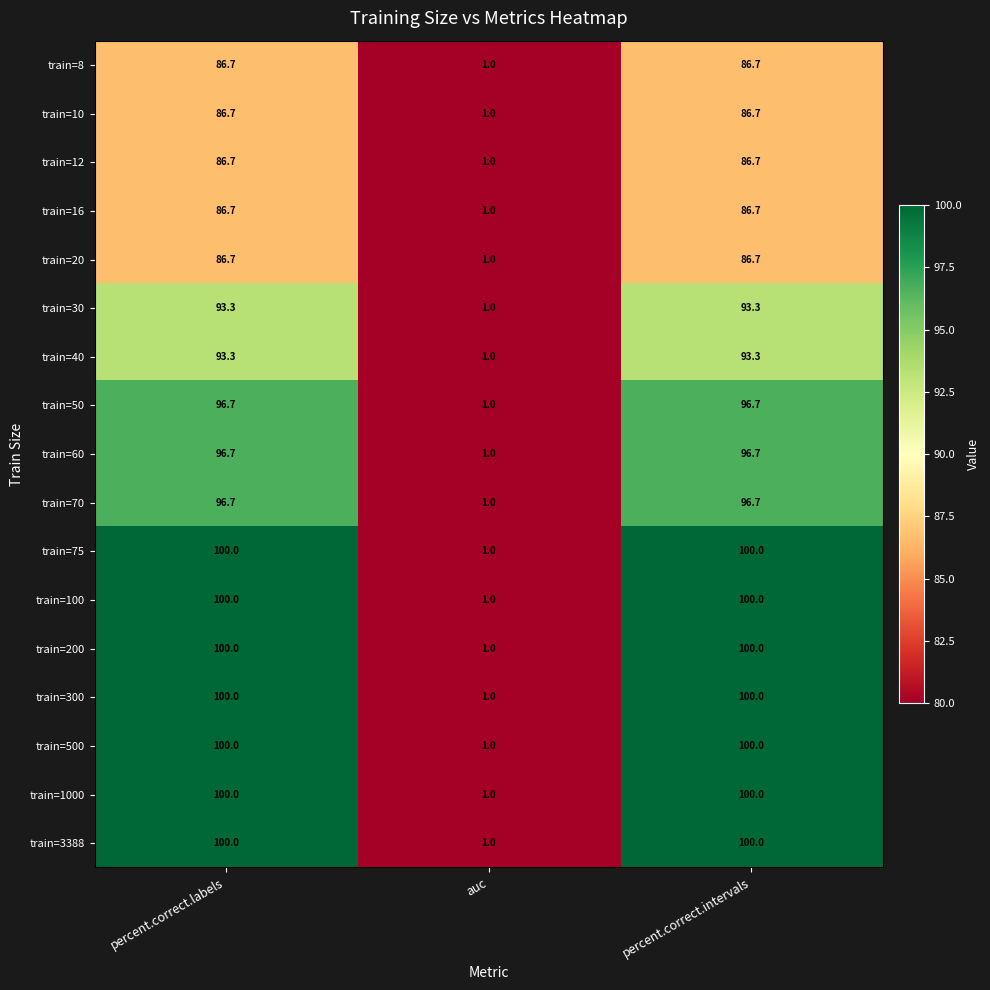

How many data points in train=16 are above 86?

2